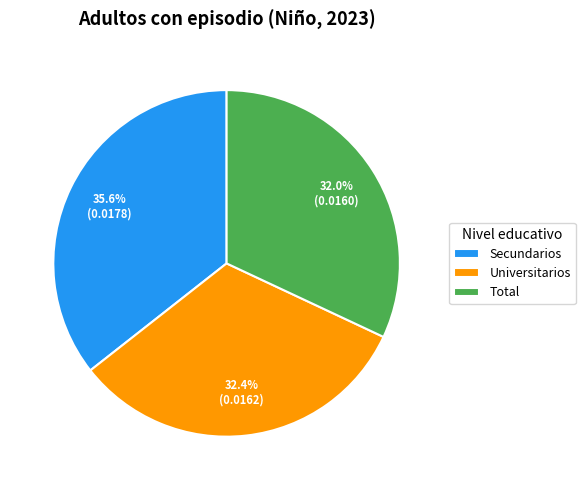

To the nearest percent, what is the difference between the largest and smallest slice percentages?

4%